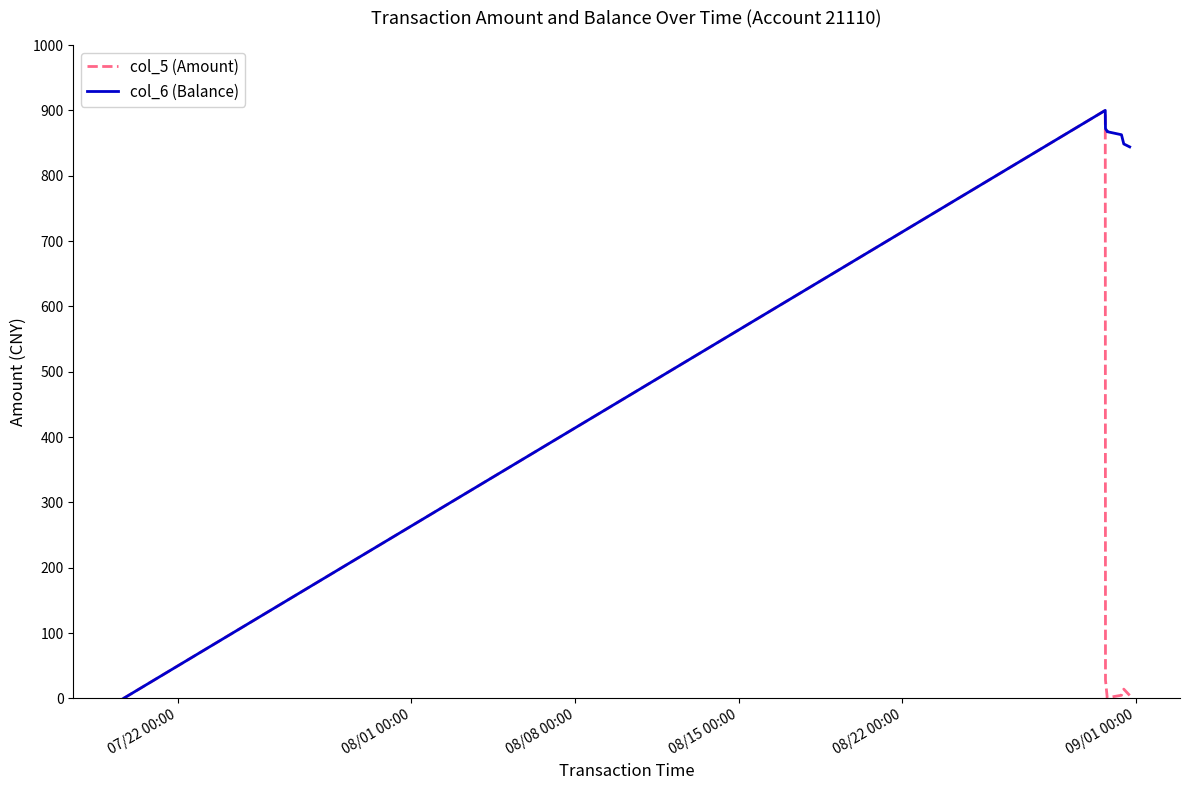

How many lines are shown in the chart?

2